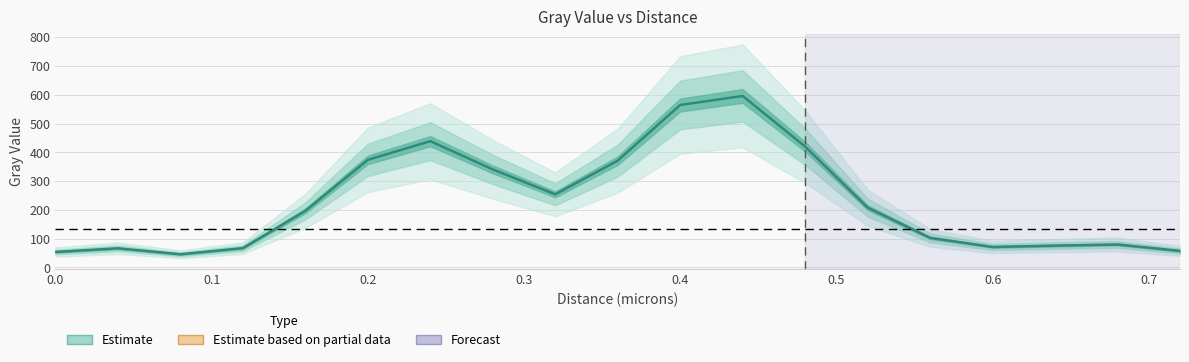

Is it true that the value at 0.6 is 33.9?

False